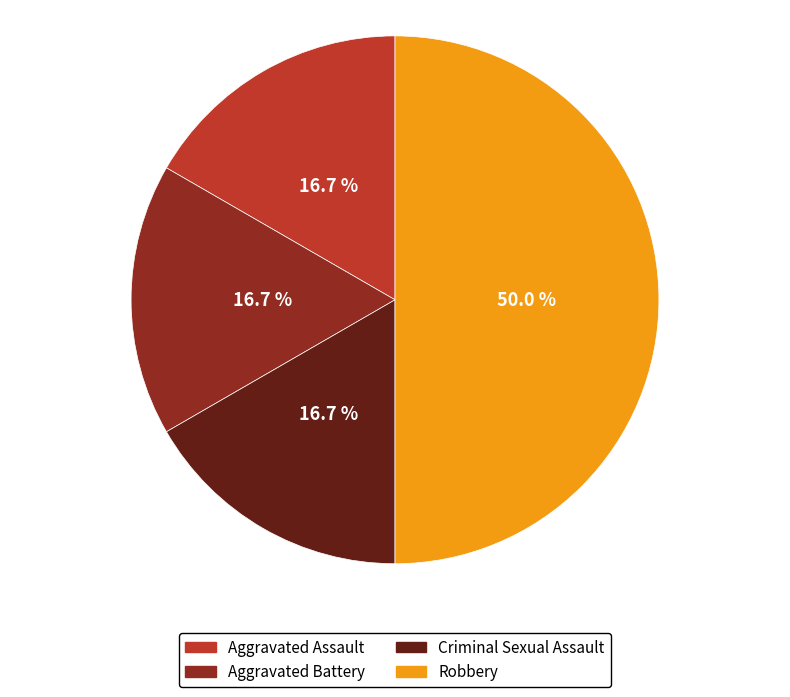

Which slice is the largest?

Robbery